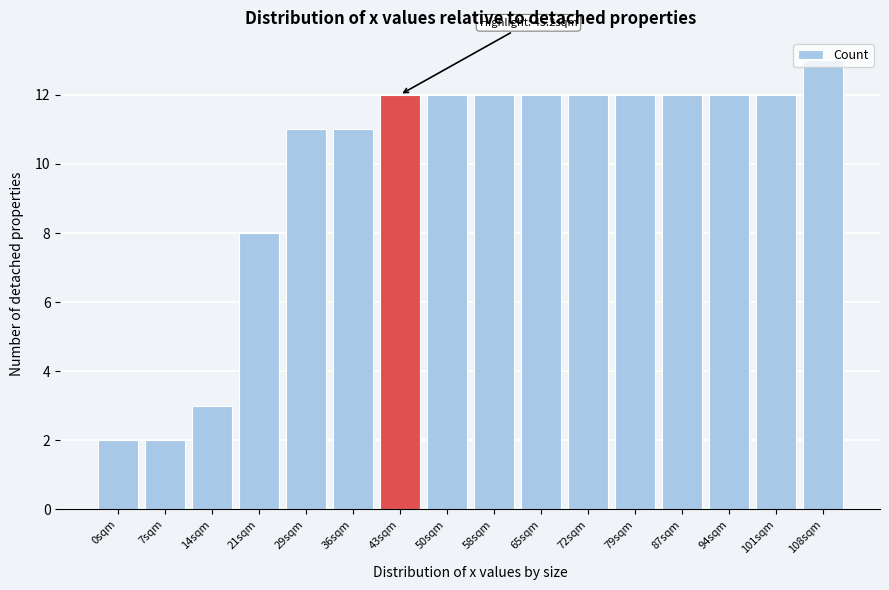

Where is the data nearest to the value 7?

21sqm